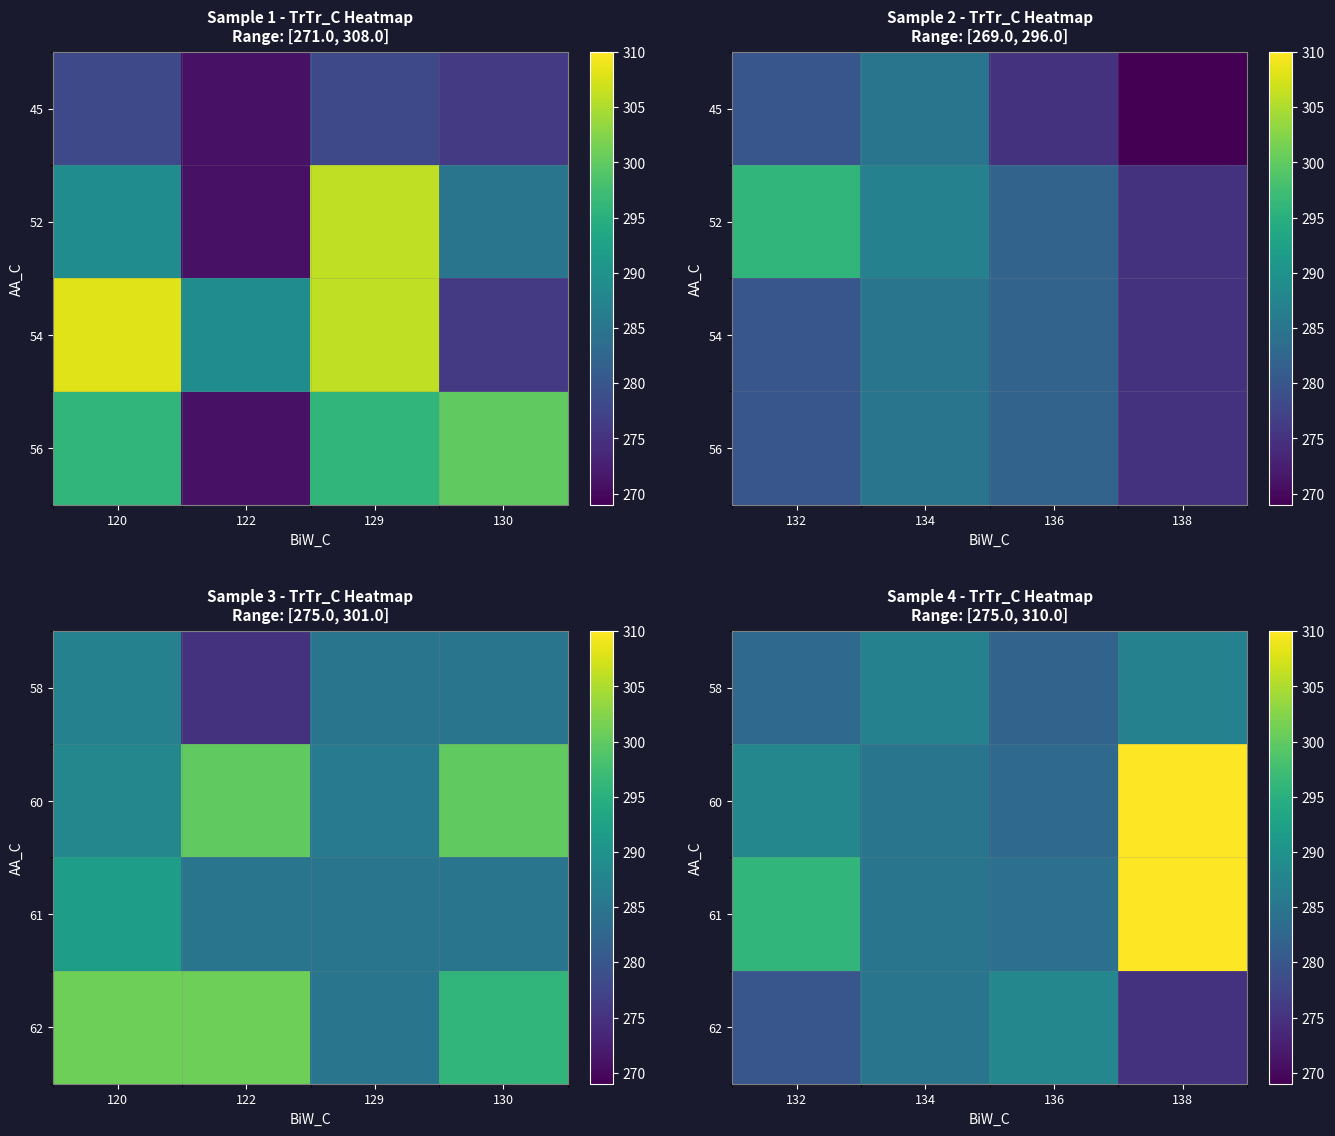

Which series changed the most between 132 and 134?

61